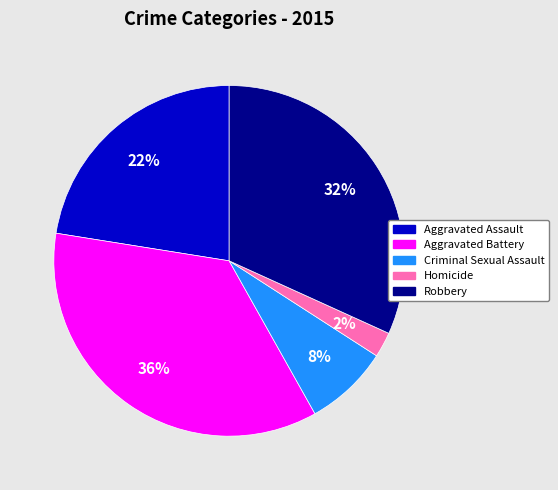

Does Aggravated Battery account for over 50% of the chart?

No